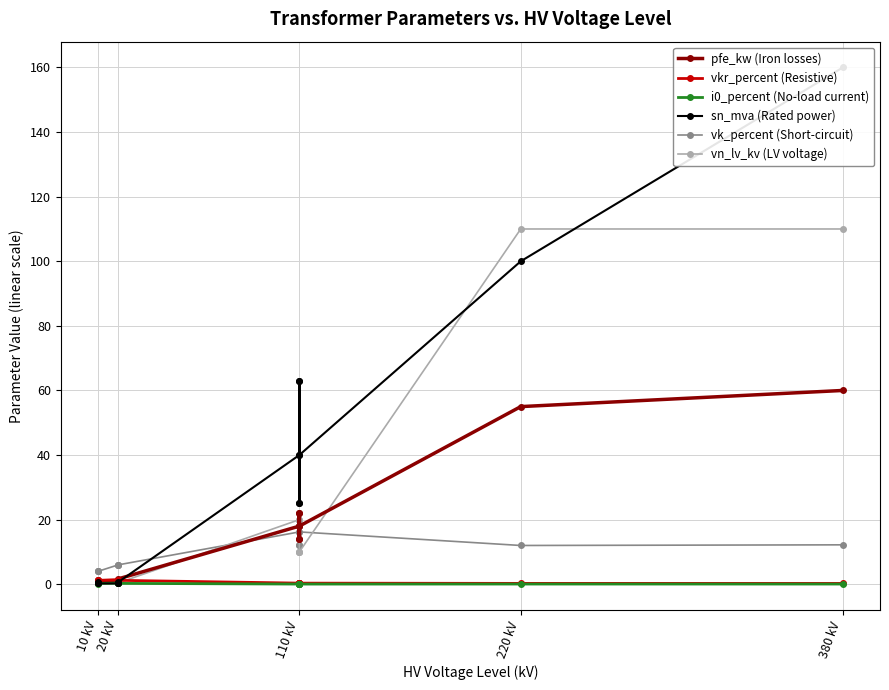

How many lines are shown in the chart?

6